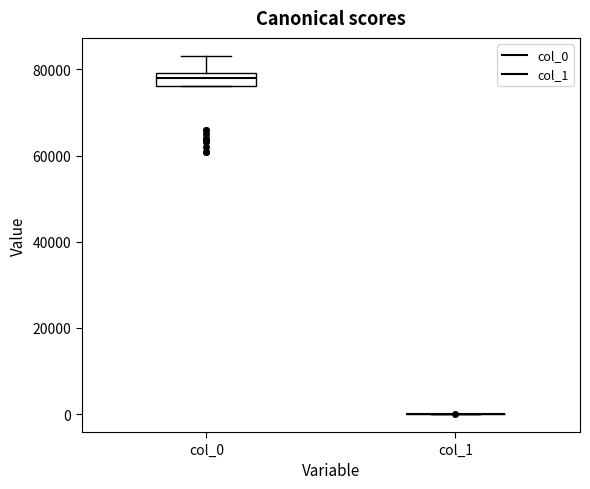

Which box is the tallest, from its lower edge to its upper edge?

col_0